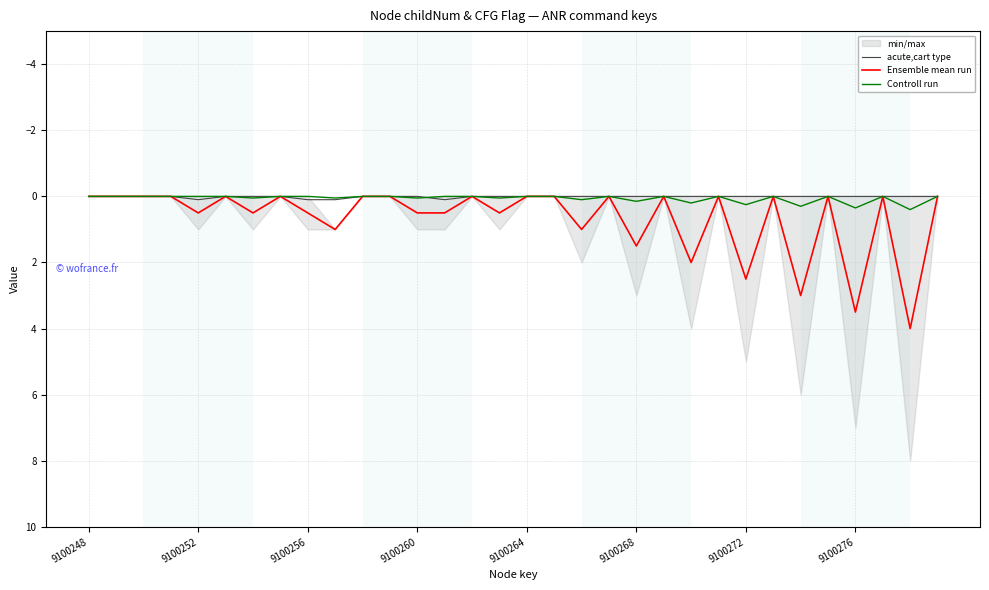

Is it true that Controll run equals 0.1 at 15?

True